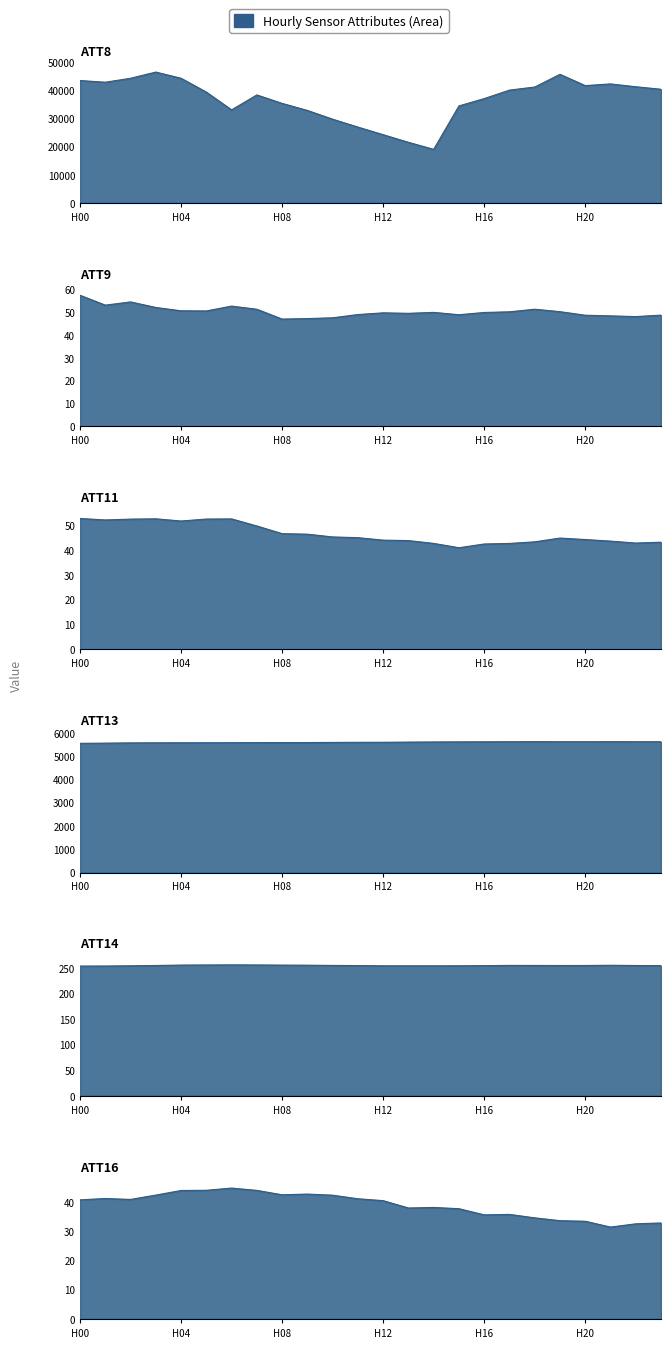

At which category does ATT11 reach its first local valley?

1